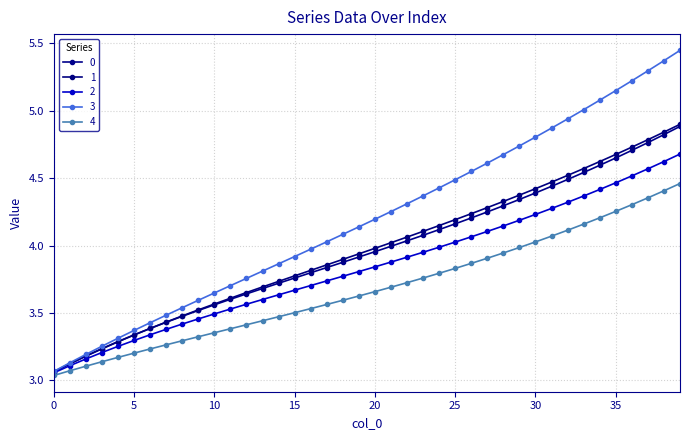

What is the greatest value displayed?

5.4